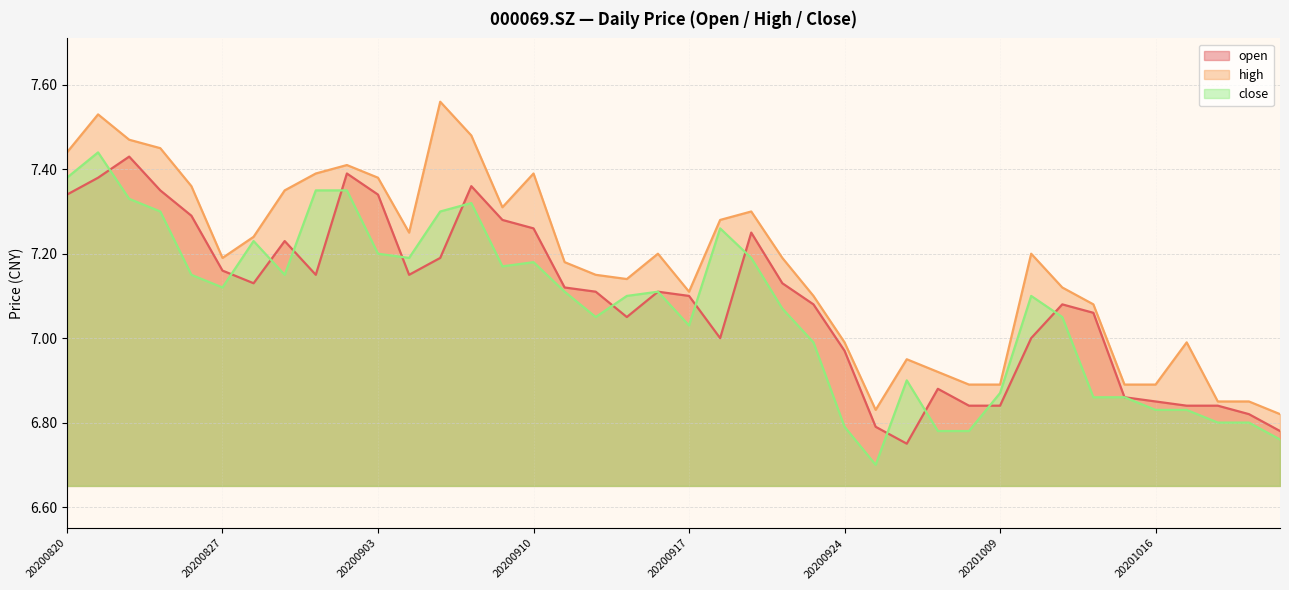

List the series in order of their peak value, highest first.

high, close, open